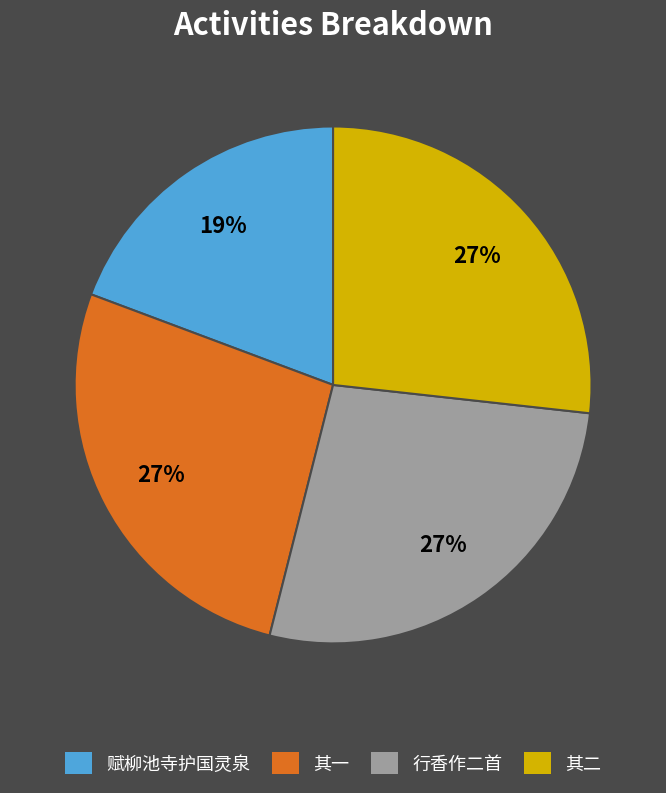

To the nearest percent, what percentage of the pie is 赋柳池寺护国灵泉?

19%